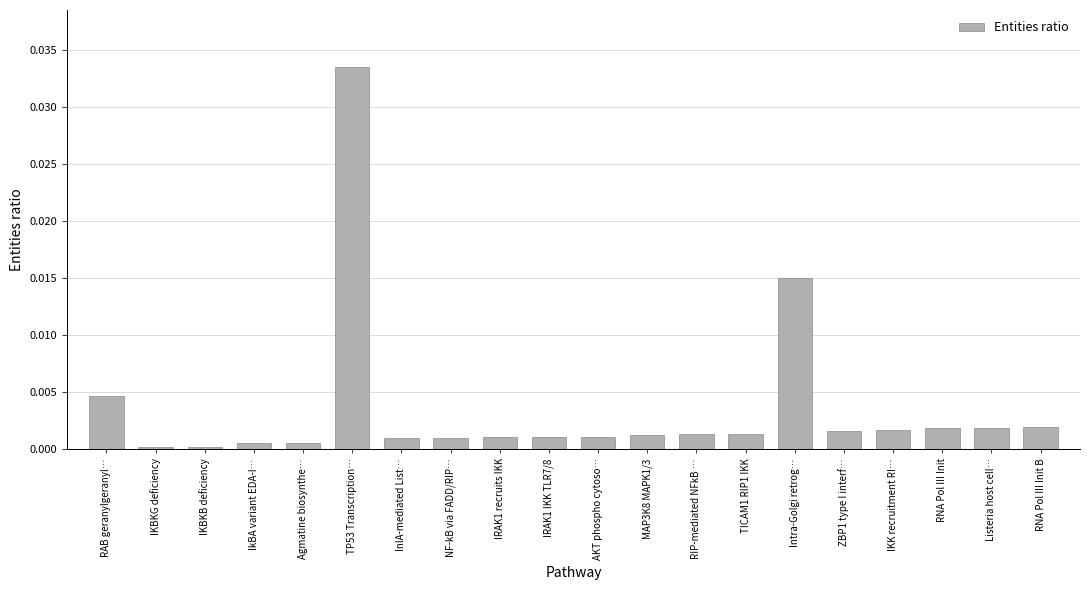

Does the chart contain any negative values?

No